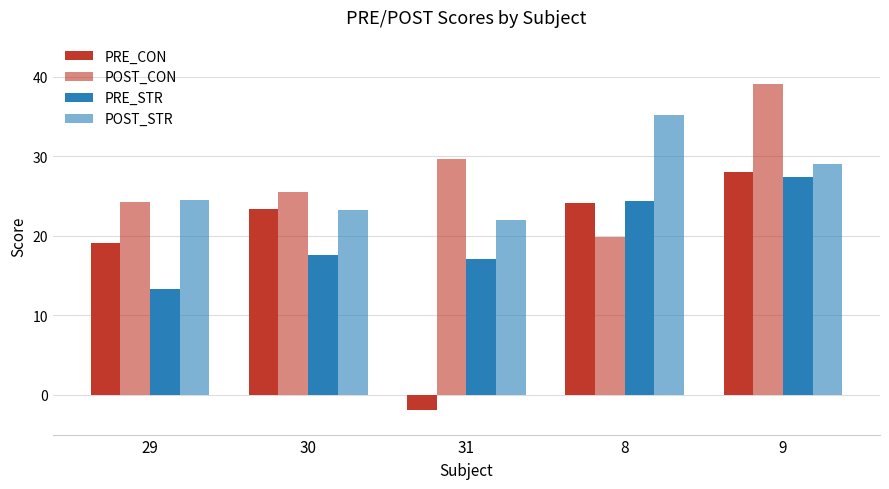

What is the minimum value for POST_STR?

22.0